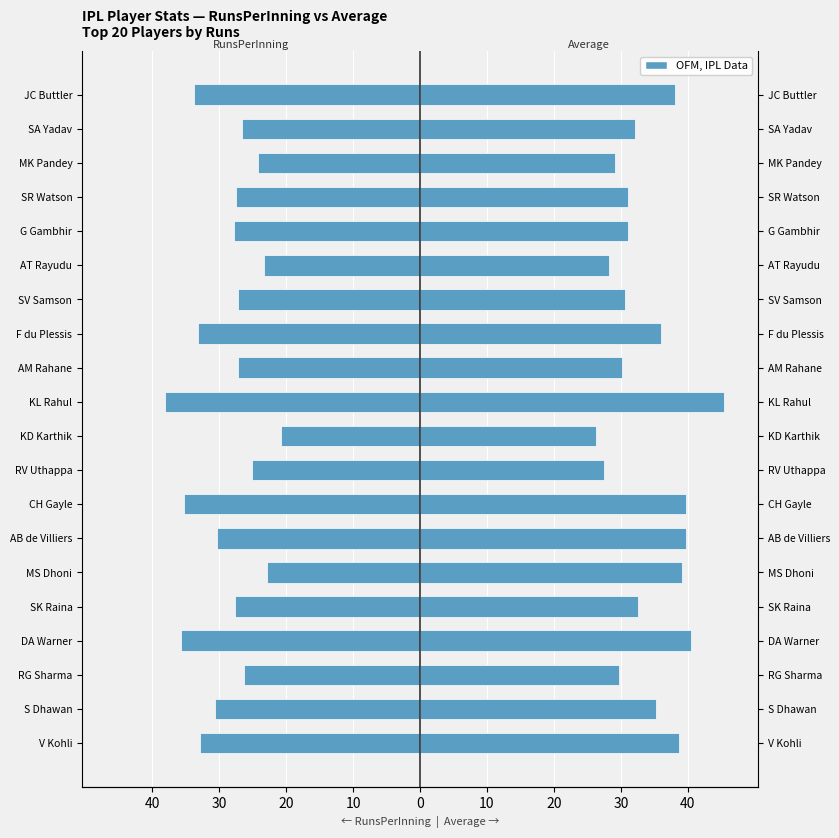

Which has a higher value, KL Rahul or DA Warner?

DA Warner